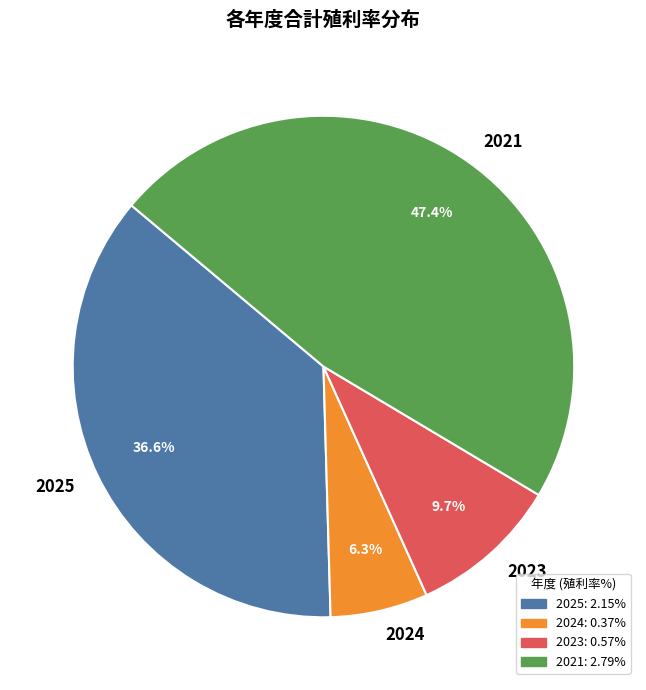

Rank the categories by value from lowest to highest.

2024, 2023, 2025, 2021